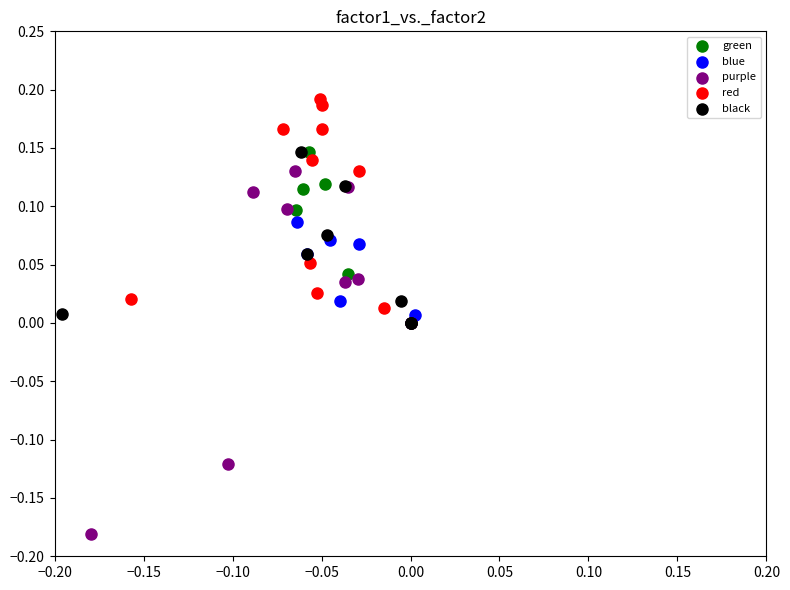

Which series contains the highest Y value?

red